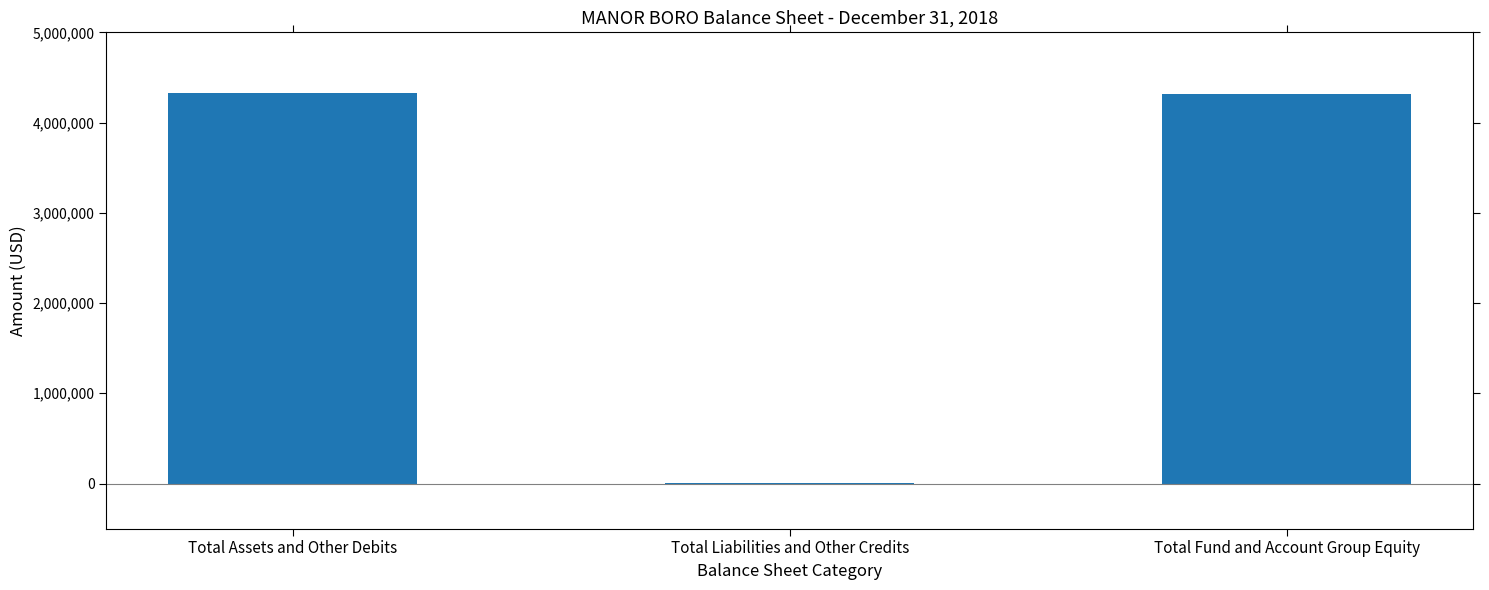

What is the sum of the values at Total Fund and Account Group Equity and Total Assets and Other Debits?

8646525